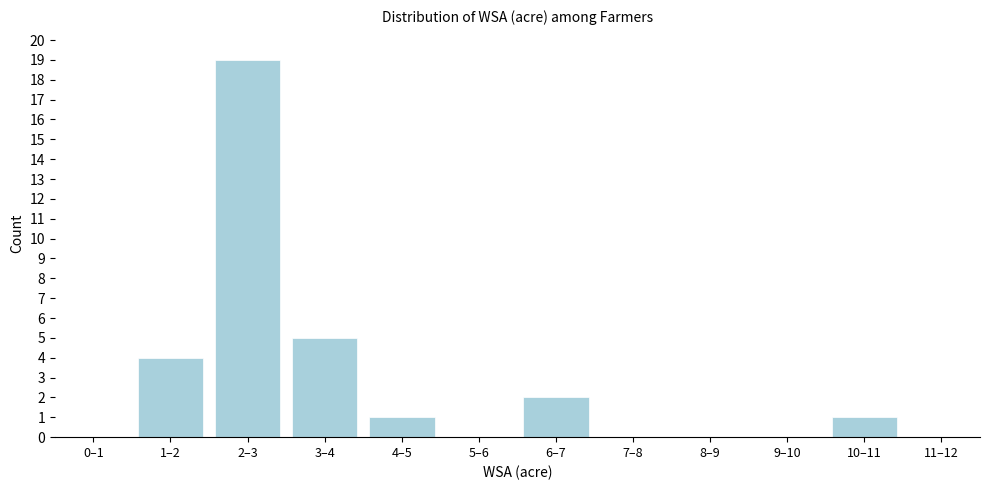

Reading left to right, transcribe all the data shown in this chart.

0–1=0	1–2=4	2–3=19	3–4=5	4–5=1	5–6=0	6–7=2	7–8=0	8–9=0	9–10=0	10–11=1	11–12=0